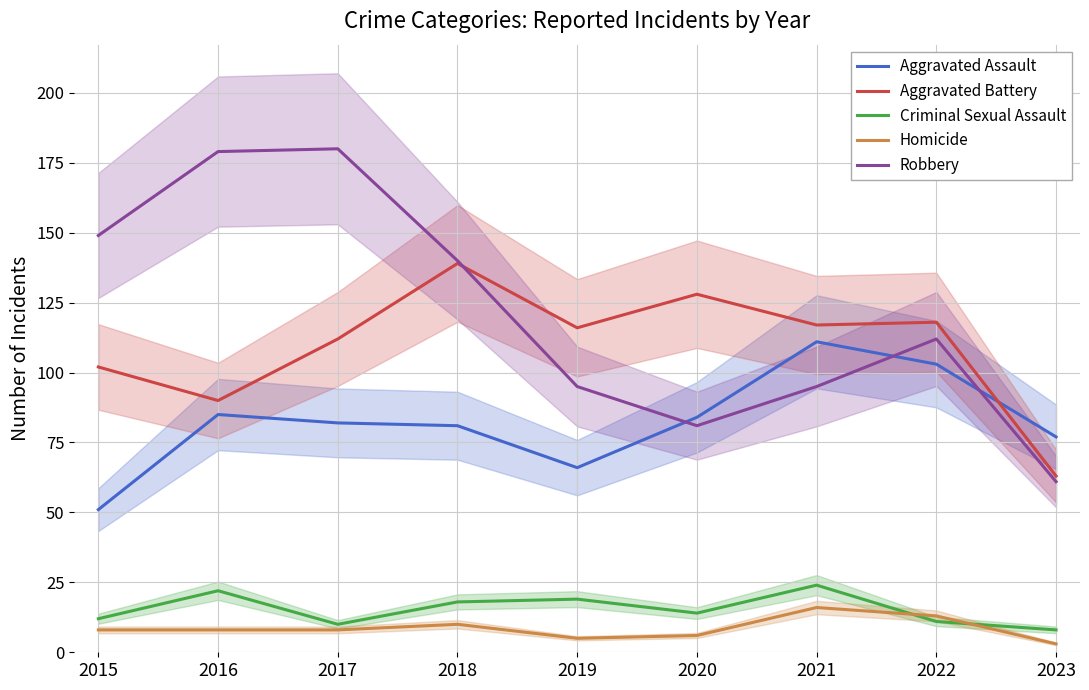

How many lines are shown in the chart?

5